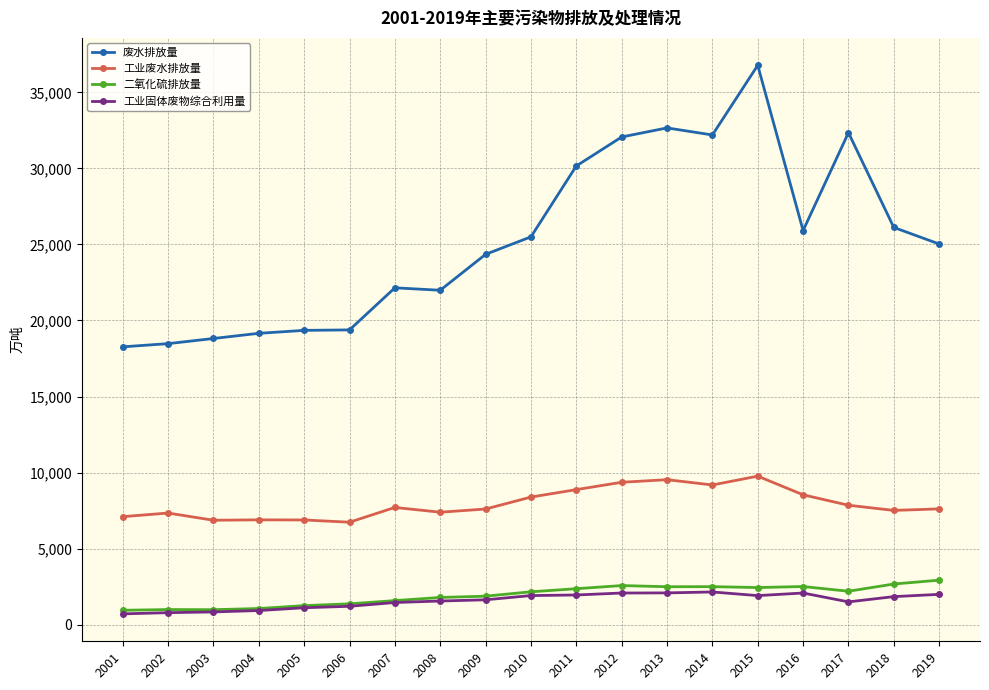

At how many categories does at least one series exceed 23599?

11